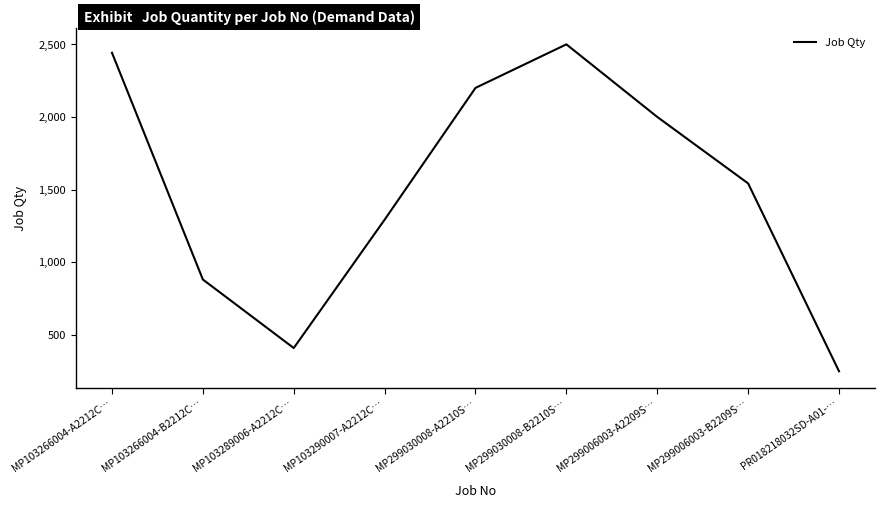

Reading left to right, transcribe all the data shown in this chart.

MP103266004-A2212C…=2442	MP103266004-B2212C…=880	MP103289006-A2212C…=408	MP103290007-A2212C…=1292	MP299030008-A2210S…=2200	MP299030008-B2210S…=2500	MP299006003-A2209S…=2000	MP299006003-B2209S…=1542	PR018218032SD-A01-…=248